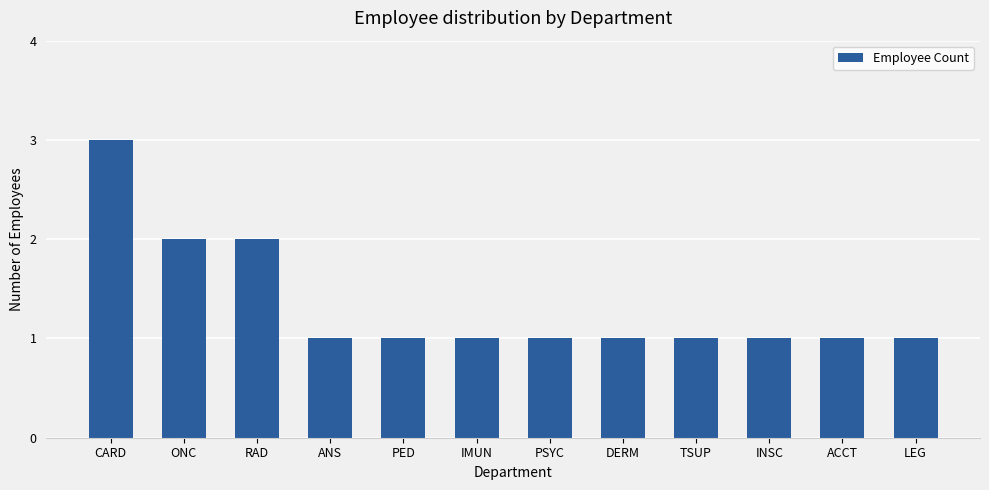

What is the label of the 10th bar from the left?

INSC